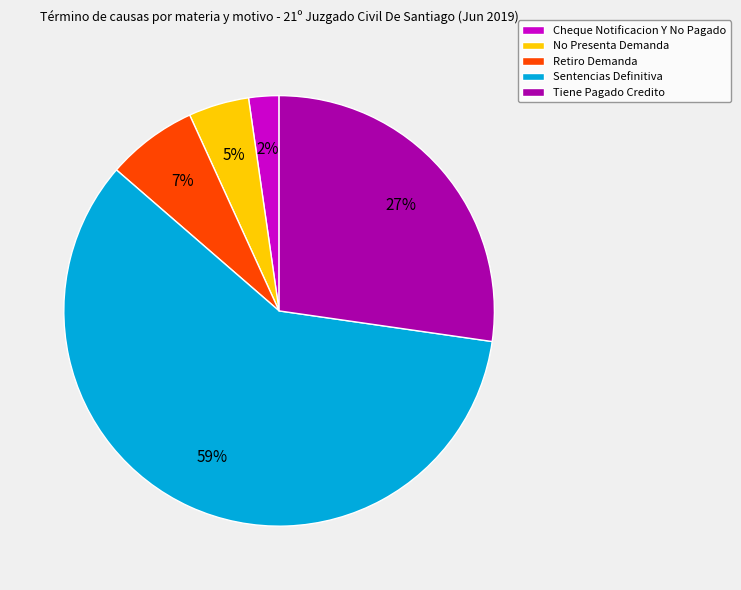

How many slices are in this pie chart?

5